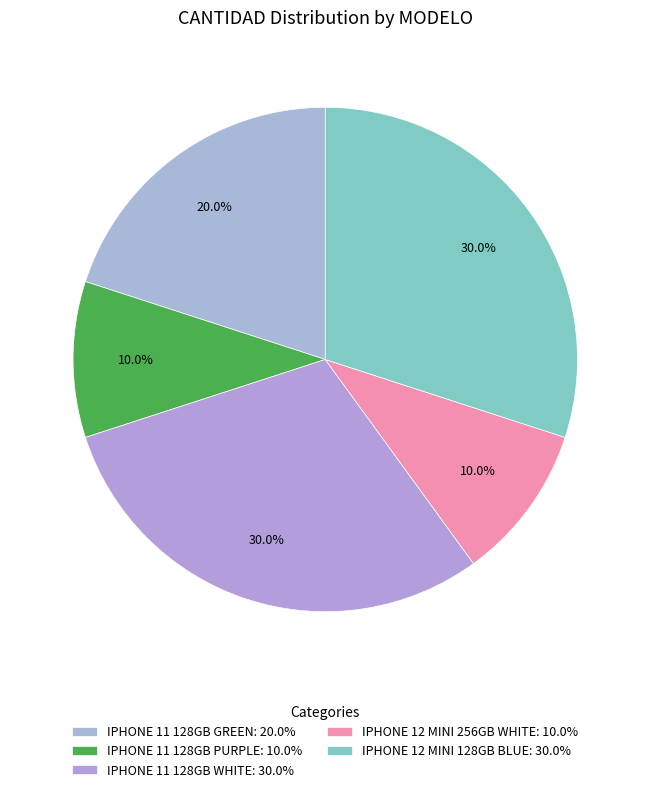

Rank the categories by value from highest to lowest.

IPHONE 11 128GB WHITE, IPHONE 12 MINI 128GB BLUE, IPHONE 11 128GB GREEN, IPHONE 11 128GB PURPLE, IPHONE 12 MINI 256GB WHITE